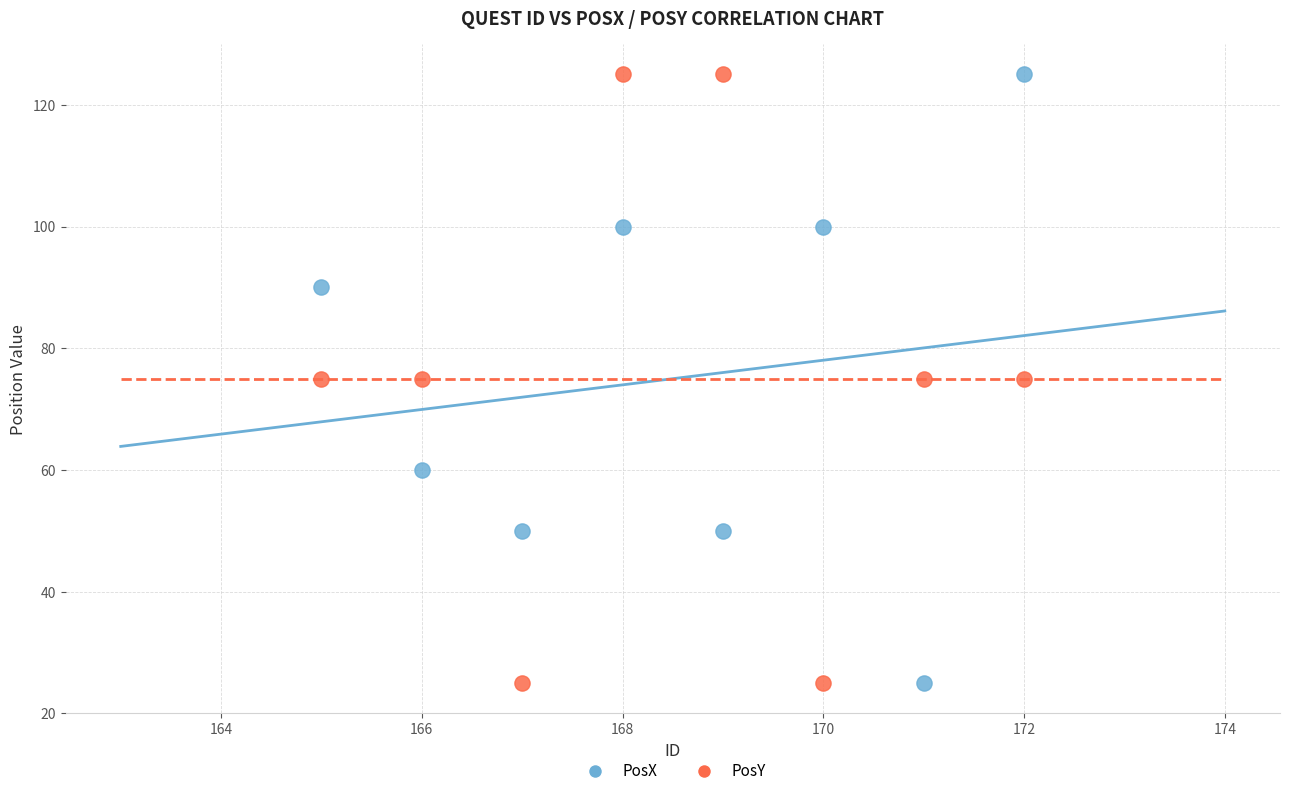

What is the X range (max minus min) for the scatter plot?

7